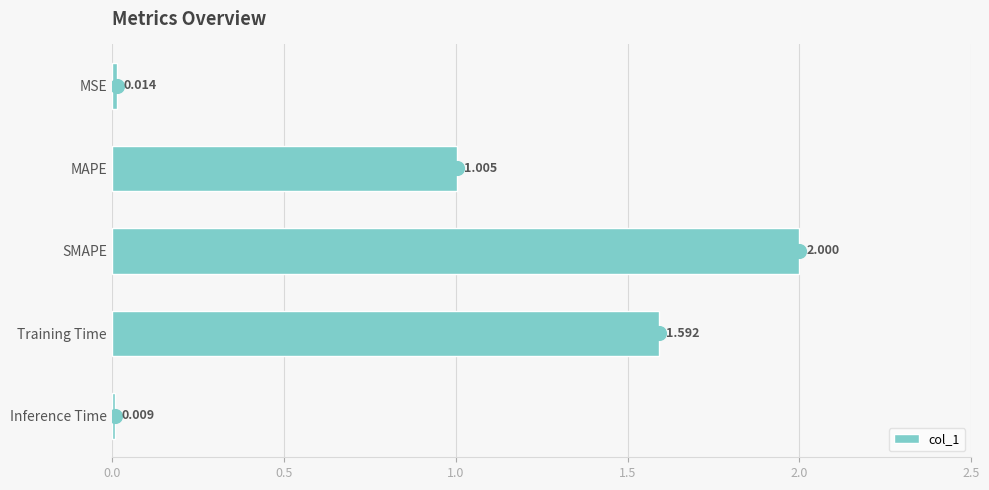

What is the greatest value displayed?

2.0